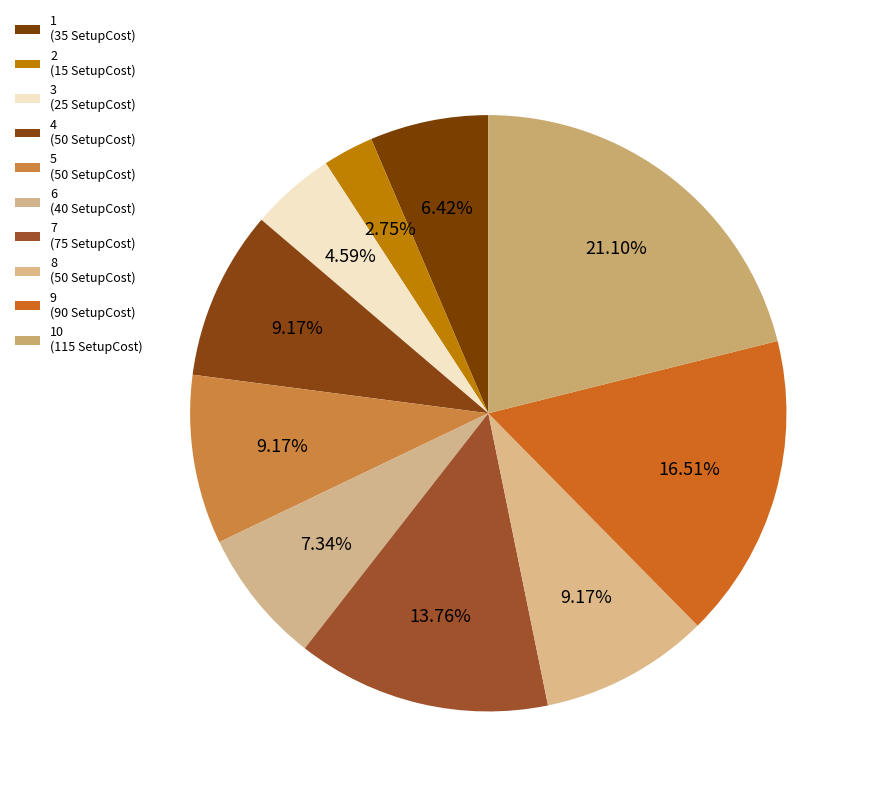

How many slices are in this pie chart?

10